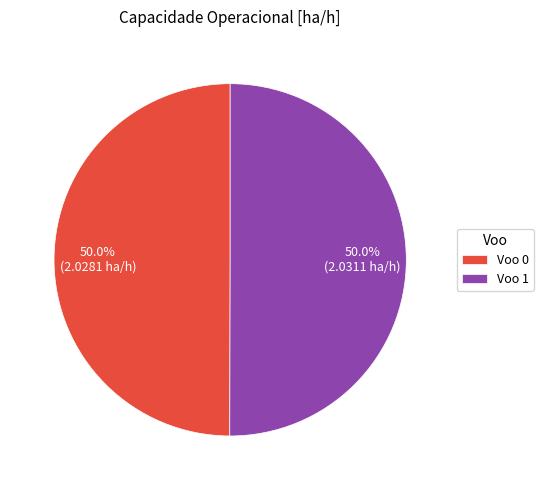

Approximately how many times larger is the value at Voo 0 compared to Voo 1?

1.0